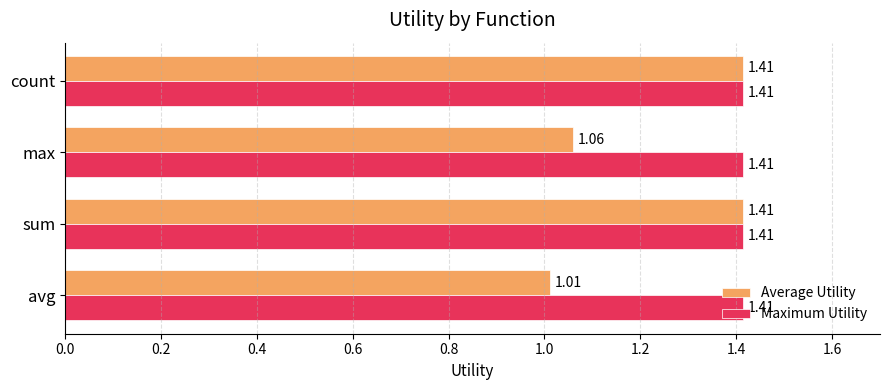

What is the sum of the Average Utility values at sum and avg?

2.4